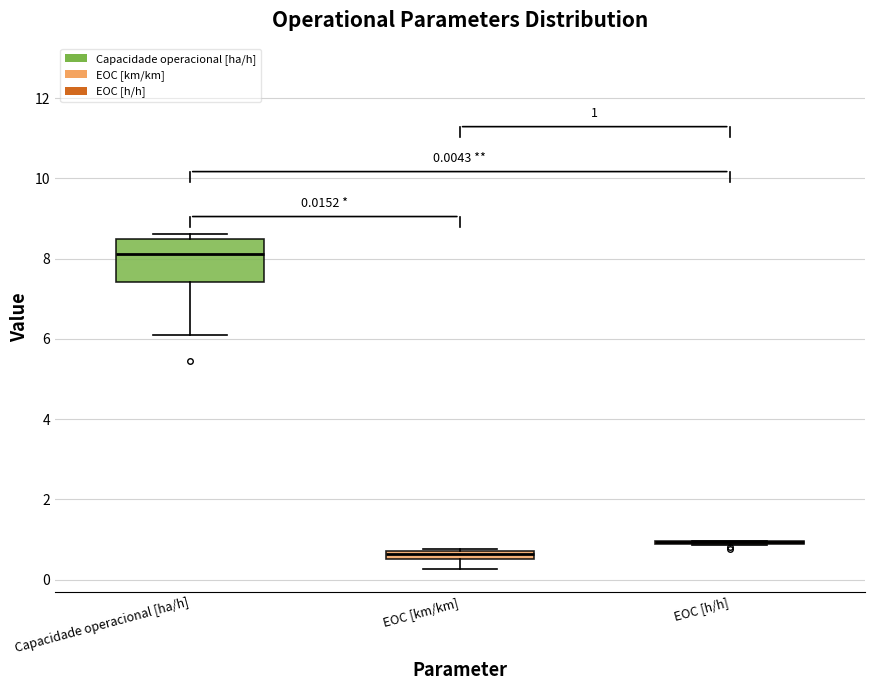

Comparing the boxes themselves (not the whiskers), which one is the tallest?

Capacidade operacional [ha/h]